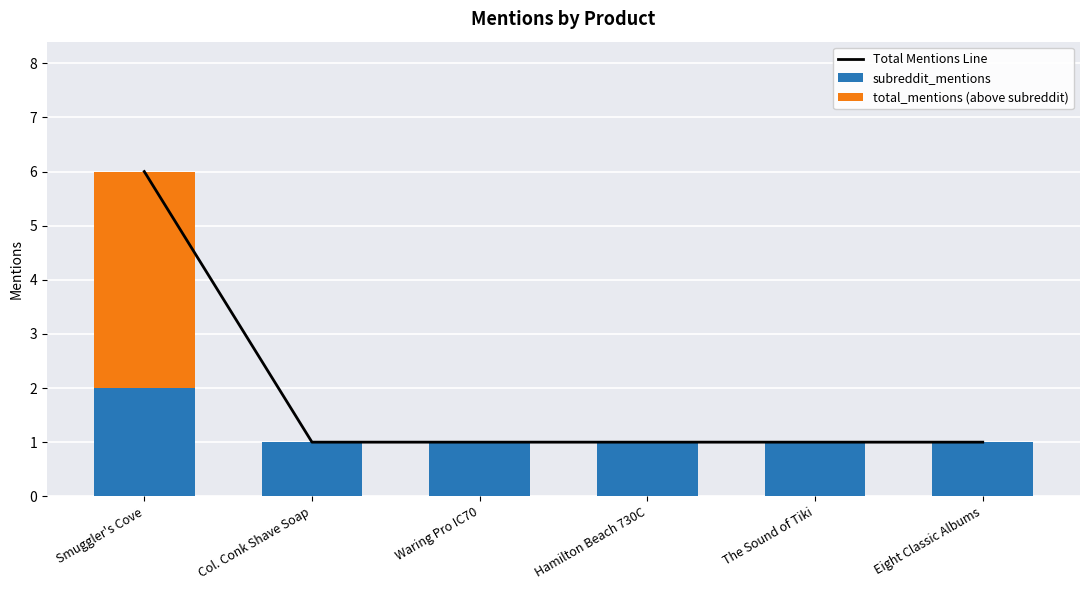

Are the bars horizontal?

No